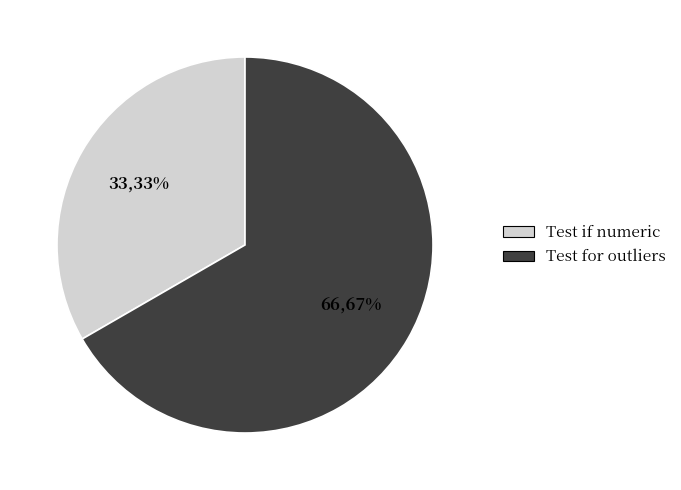

True or false: Test for outliers accounts for 67% of the total.

True